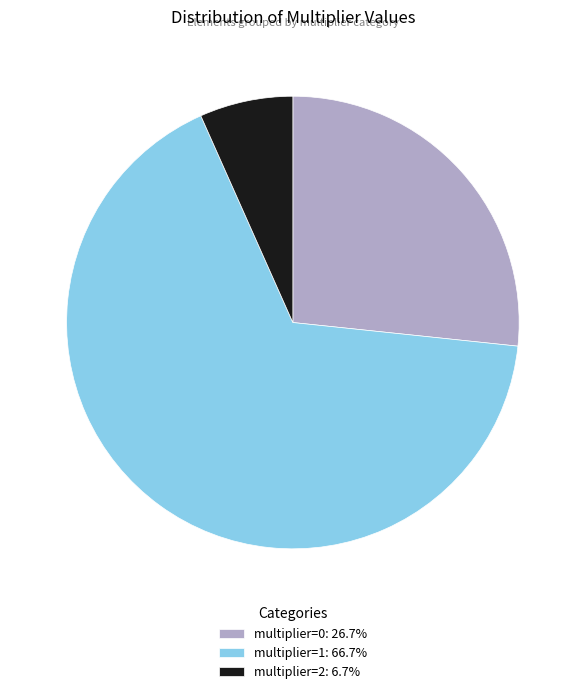

What is the ratio of the value at multiplier=0 to the value at multiplier=2?

4.0